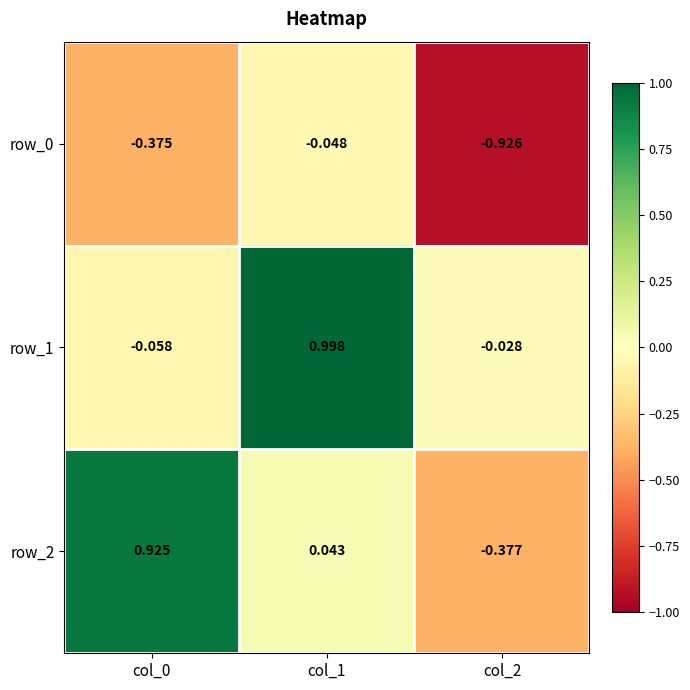

How many data points does each series have?

3